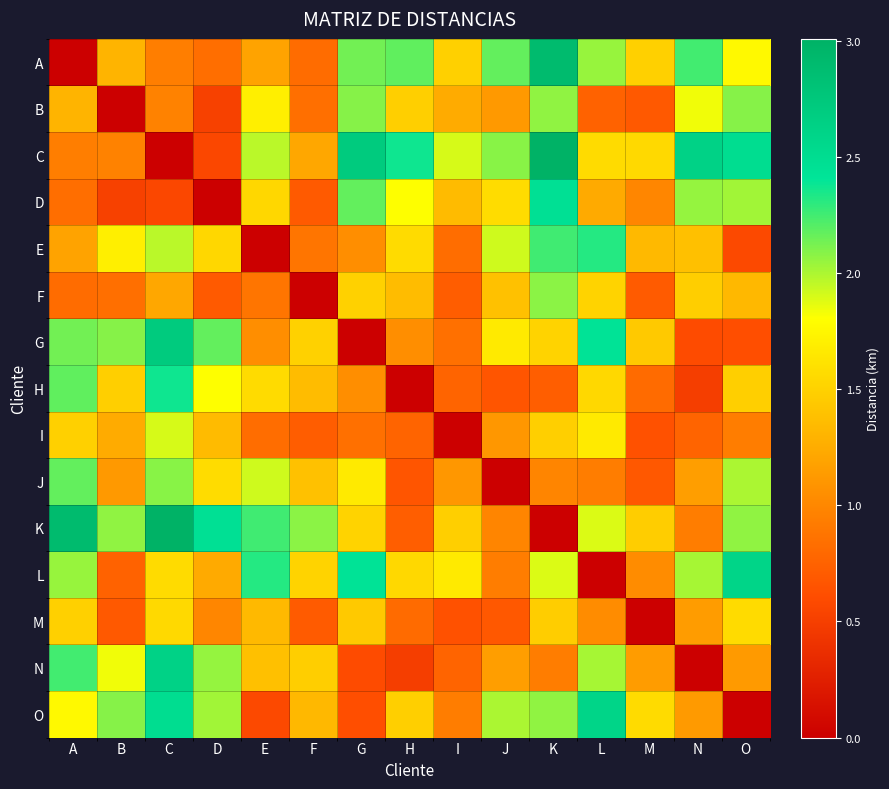

Reading right to left, extract all data points from this chart.

A: O=1.8	N=2.3	M=1.5	L=2.0	K=2.9	J=2.2	I=1.5	H=2.2	G=2.1	F=0.8	E=1.2	D=0.8	C=0.9	B=1.3	A=0.0
B: O=2.1	N=1.8	M=0.7	L=0.7	K=2.1	J=1.1	I=1.2	H=1.5	G=2.1	F=0.8	E=1.7	D=0.5	C=1.0	B=0.0	A=1.3
C: O=2.5	N=2.6	M=1.6	L=1.6	K=3.0	J=2.1	I=1.9	H=2.4	G=2.7	F=1.2	E=2.0	D=0.6	C=0.0	B=1.0	A=0.9
D: O=2.0	N=2.1	M=1.0	L=1.2	K=2.5	J=1.6	I=1.3	H=1.8	G=2.2	F=0.7	E=1.5	D=0.0	C=0.6	B=0.5	A=0.8
E: O=0.6	N=1.4	M=1.3	L=2.3	K=2.3	J=1.9	I=0.8	H=1.6	G=1.0	F=0.9	E=0.0	D=1.5	C=2.0	B=1.7	A=1.2
F: O=1.3	N=1.5	M=0.7	L=1.5	K=2.1	J=1.4	I=0.7	H=1.4	G=1.5	F=0.0	E=0.9	D=0.7	C=1.2	B=0.8	A=0.8
G: O=0.6	N=0.6	M=1.4	L=2.4	K=1.5	J=1.7	I=0.8	H=1.0	G=0.0	F=1.5	E=1.0	D=2.2	C=2.7	B=2.1	A=2.1
H: O=1.5	N=0.5	M=0.8	L=1.5	K=0.7	J=0.7	I=0.8	H=0.0	G=1.0	F=1.4	E=1.6	D=1.8	C=2.4	B=1.5	A=2.2
I: O=0.9	N=0.8	M=0.6	L=1.7	K=1.5	J=1.1	I=0.0	H=0.8	G=0.8	F=0.7	E=0.8	D=1.3	C=1.9	B=1.2	A=1.5
J: O=2.0	N=1.2	M=0.7	L=0.9	K=1.0	J=0.0	I=1.1	H=0.7	G=1.7	F=1.4	E=1.9	D=1.6	C=2.1	B=1.1	A=2.2
K: O=2.1	N=0.9	M=1.5	L=1.9	K=0.0	J=1.0	I=1.5	H=0.7	G=1.5	F=2.1	E=2.3	D=2.5	C=3.0	B=2.1	A=2.9
L: O=2.6	N=2.0	M=1.0	L=0.0	K=1.9	J=0.9	I=1.7	H=1.5	G=2.4	F=1.5	E=2.3	D=1.2	C=1.6	B=0.7	A=2.0
M: O=1.6	N=1.1	M=0.0	L=1.0	K=1.5	J=0.7	I=0.6	H=0.8	G=1.4	F=0.7	E=1.3	D=1.0	C=1.6	B=0.7	A=1.5
N: O=1.1	N=0.0	M=1.1	L=2.0	K=0.9	J=1.2	I=0.8	H=0.5	G=0.6	F=1.5	E=1.4	D=2.1	C=2.6	B=1.8	A=2.3
O: O=0.0	N=1.1	M=1.6	L=2.6	K=2.1	J=2.0	I=0.9	H=1.5	G=0.6	F=1.3	E=0.6	D=2.0	C=2.5	B=2.1	A=1.8